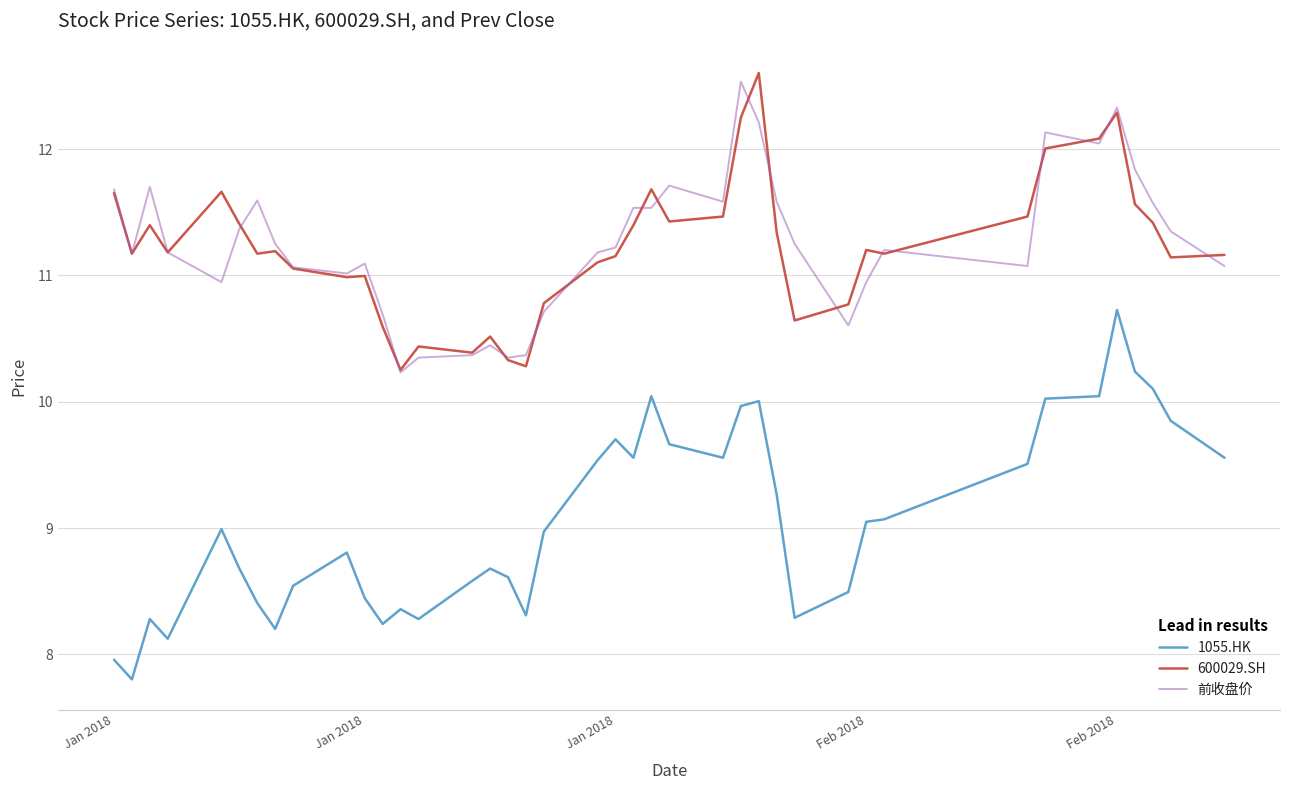

Which series has the largest range (max minus min)?

1055.HK